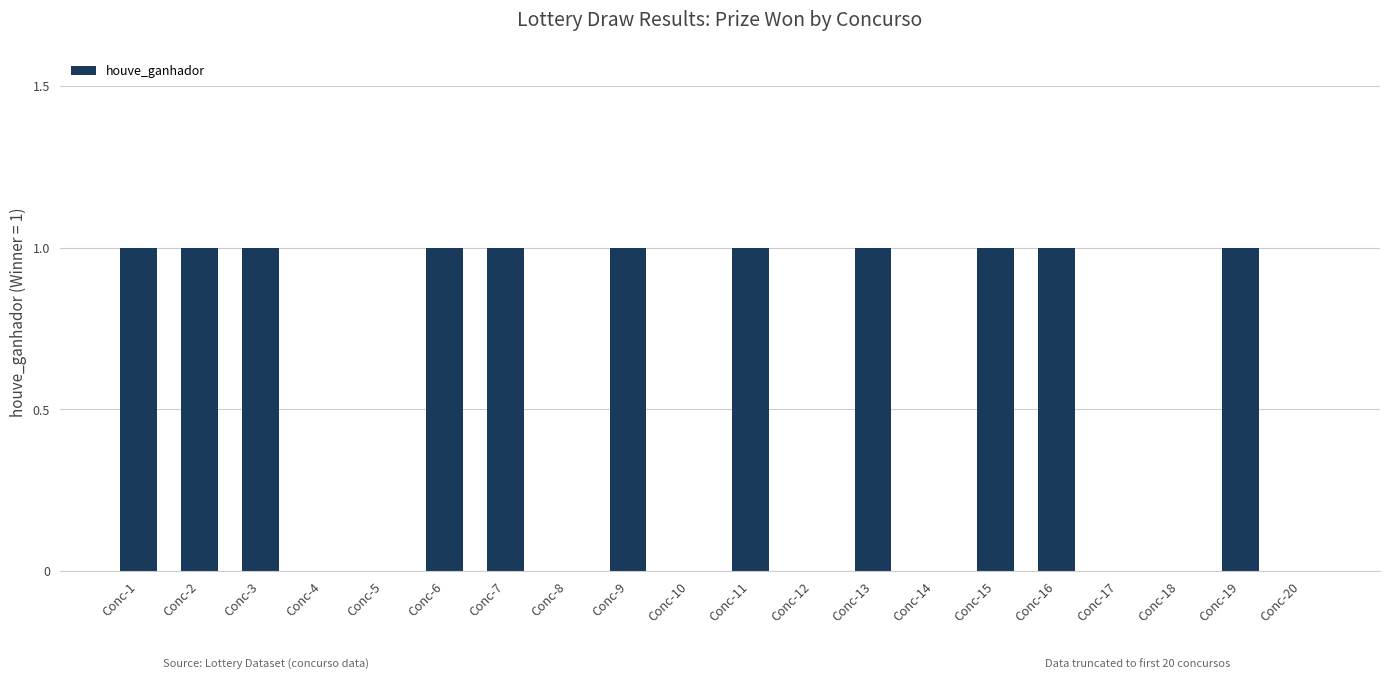

Reading left to right, extract all data points from this chart.

1	1	1	0	0	1	1	0	1	0	1	0	1	0	1	1	0	0	1	0